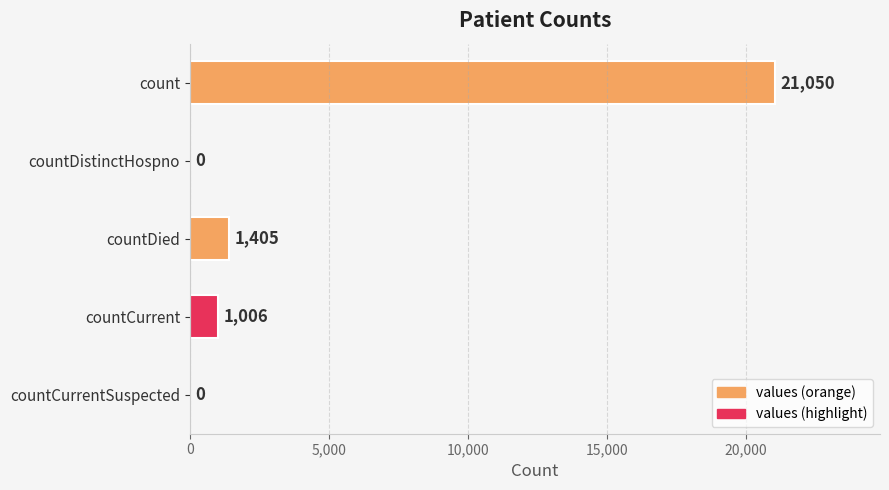

The chart shows a value of 0 at countDistinctHospno. True or false?

True